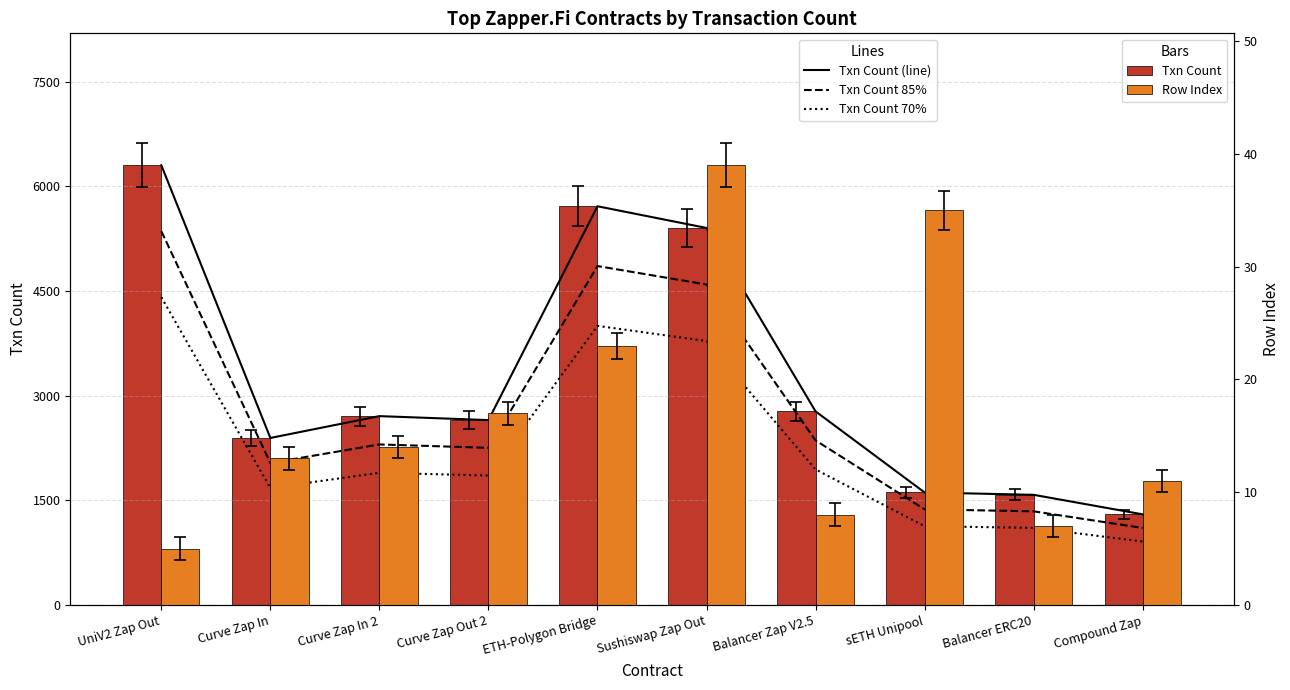

What is the difference between the second highest and minimum values in the Txn Count 70% series?

3091.2